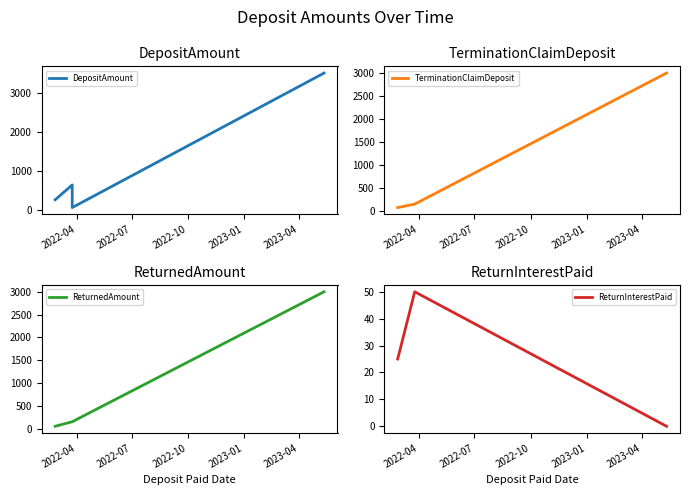

Count the number of data series in this chart.

4